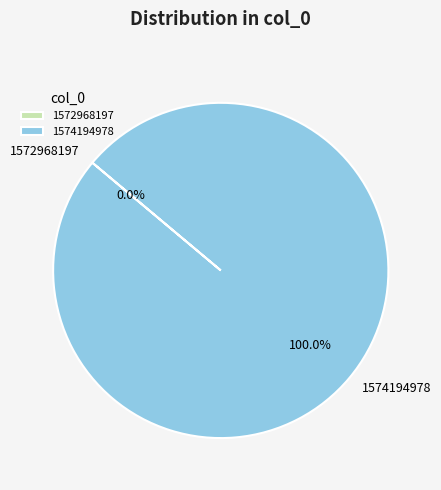

Which slice is the smallest?

1572968197